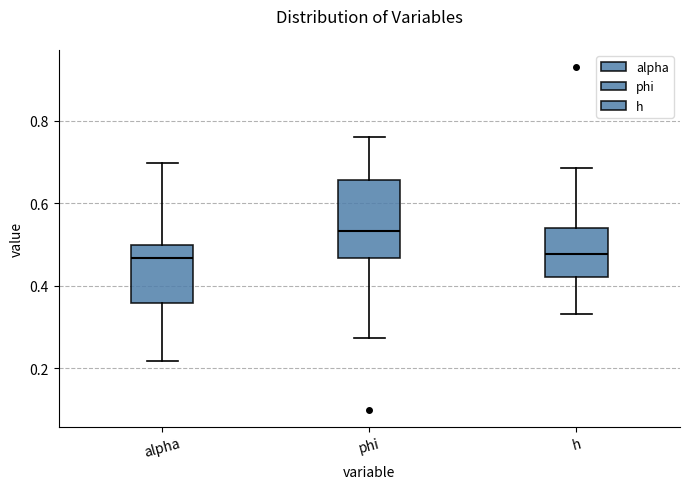

Which box is the tallest, from its lower edge to its upper edge?

phi